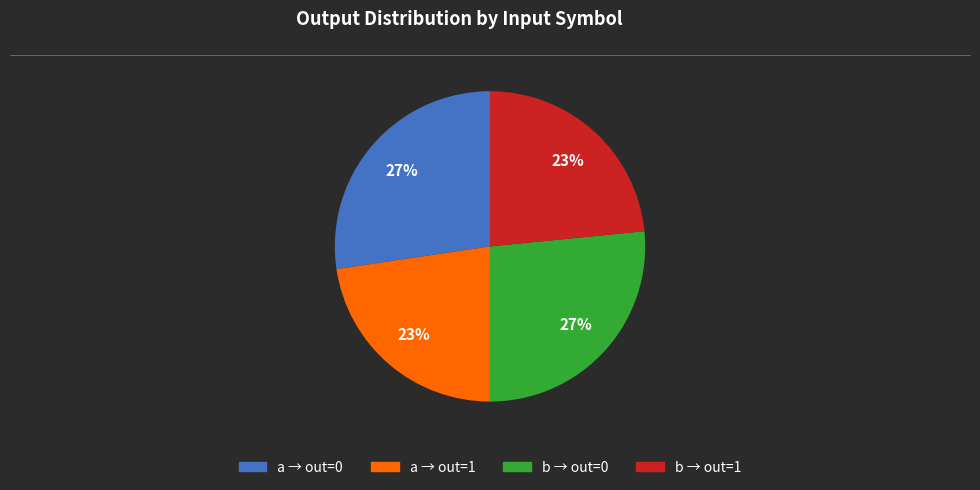

How many segments does this pie chart have?

4